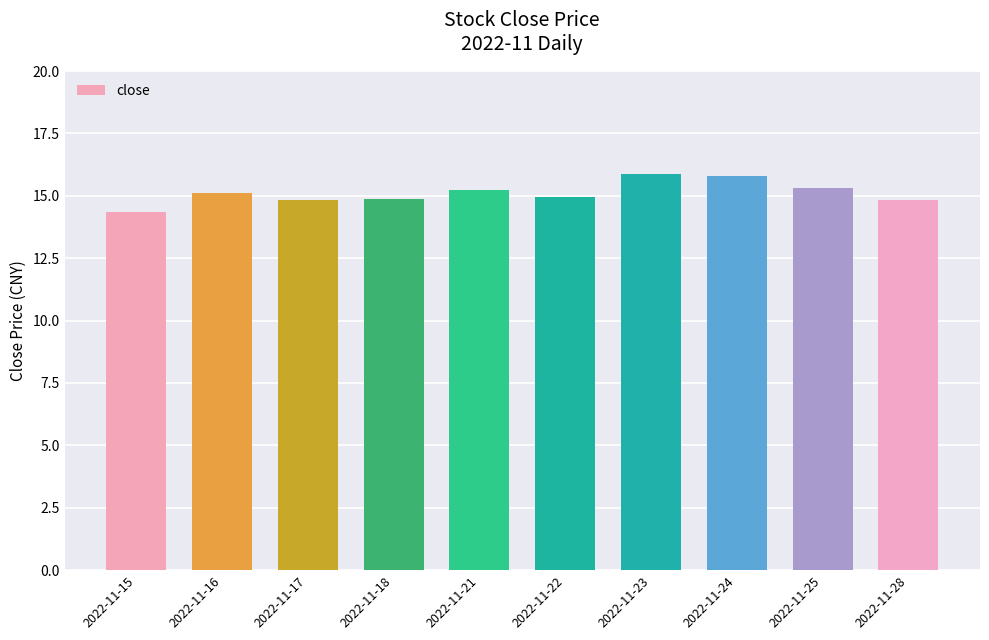

What value does the data have at 2022-11-16?

15.1